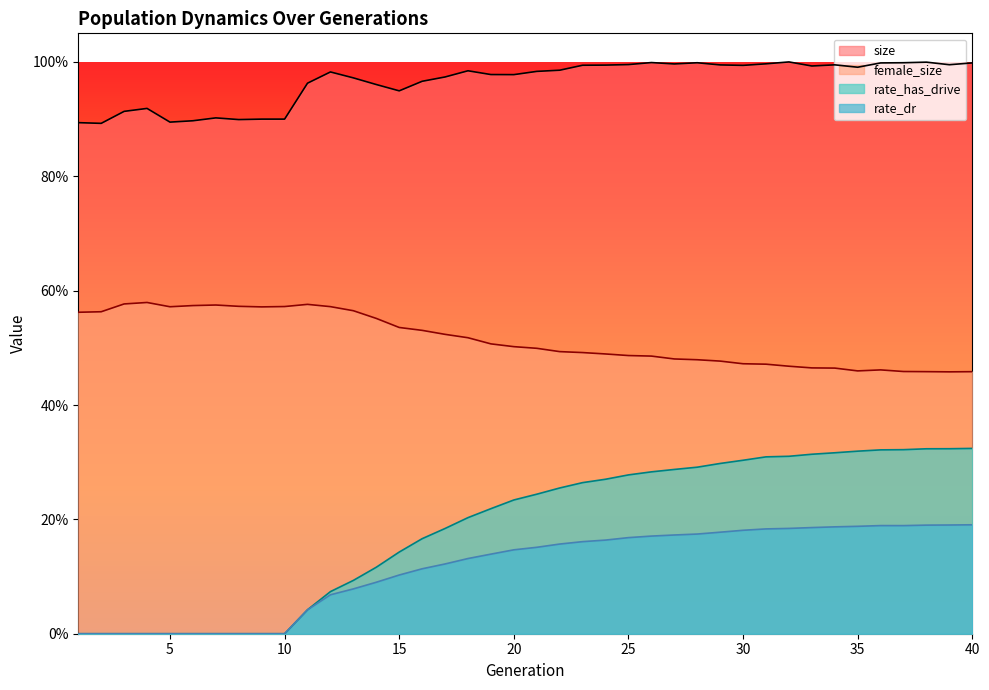

What is the value of the rate_has_drive point at the 25th from the left?

0.3